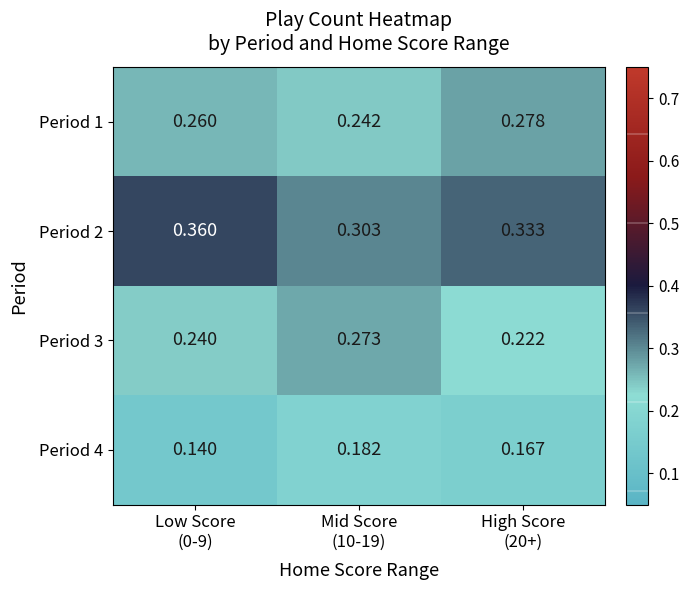

Which series changed the most between Mid Score
(10-19) and High Score
(20+)?

Period 3